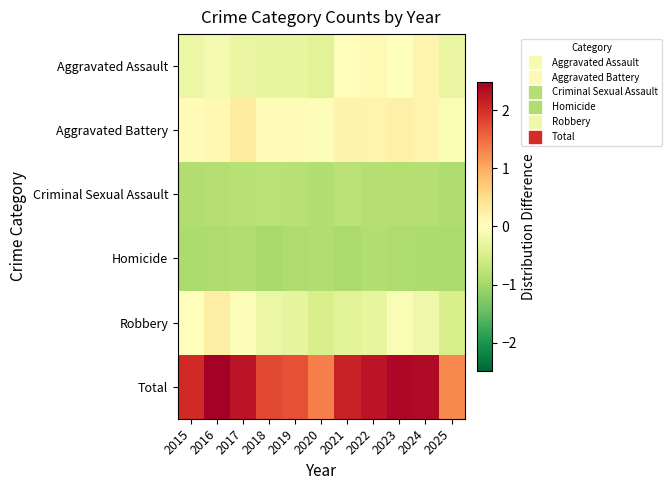

Which series changed the most between 2018 and 2020?

Total